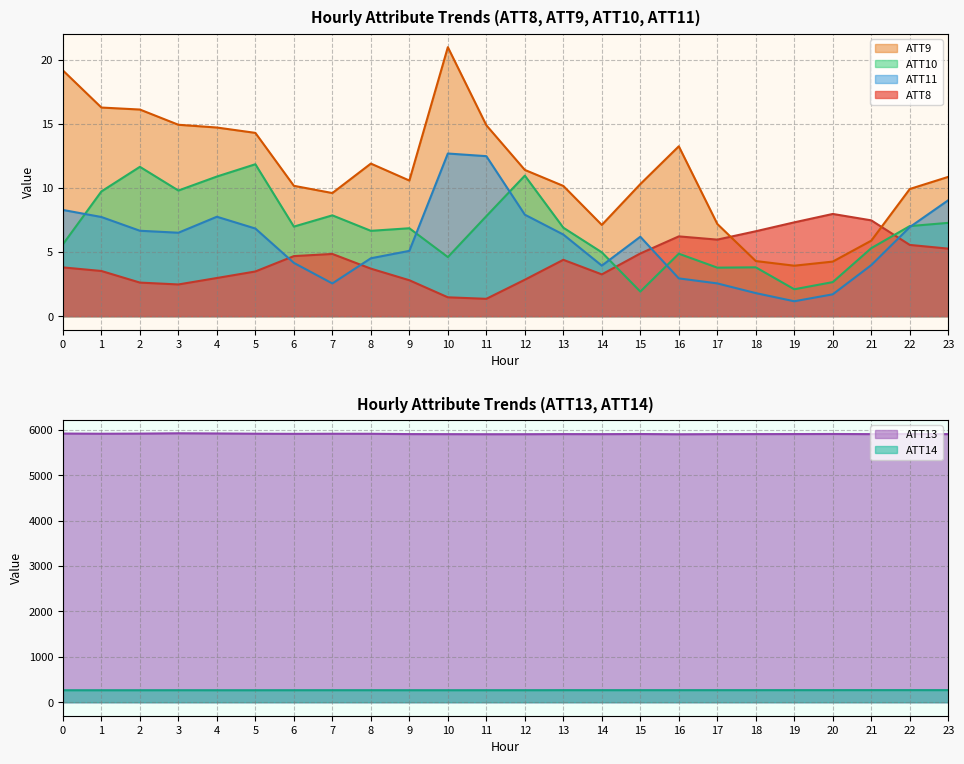

In ATT14, how many points are higher than both neighbors (excluding endpoints)?

6